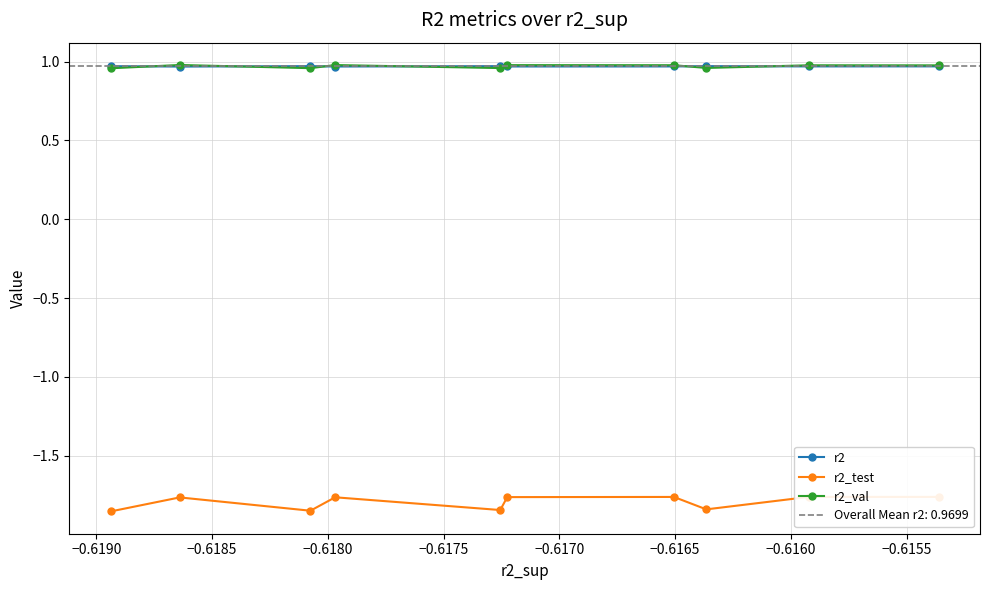

Which series has the largest range (max minus min)?

r2_test